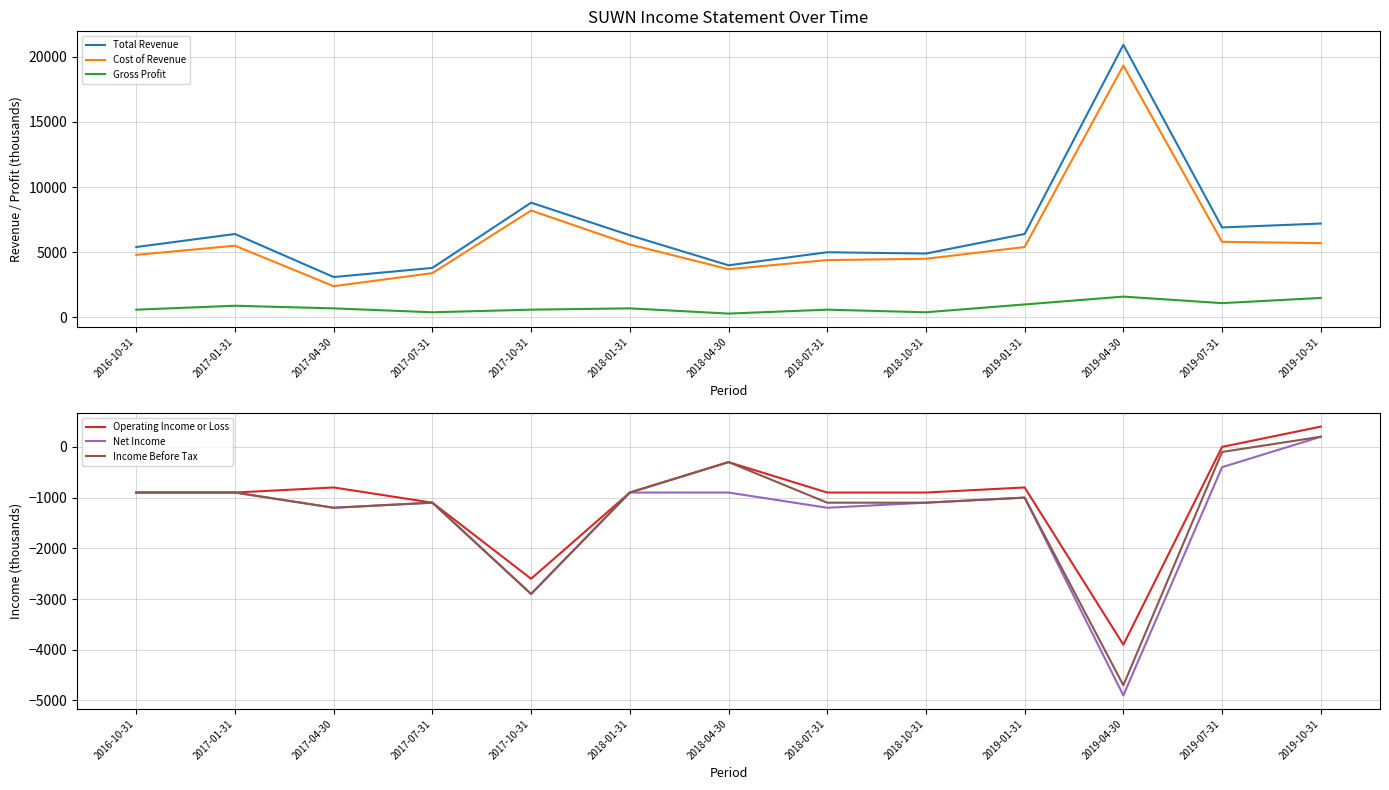

At which label is Operating Income or Loss closest to -1750?

2017-07-31